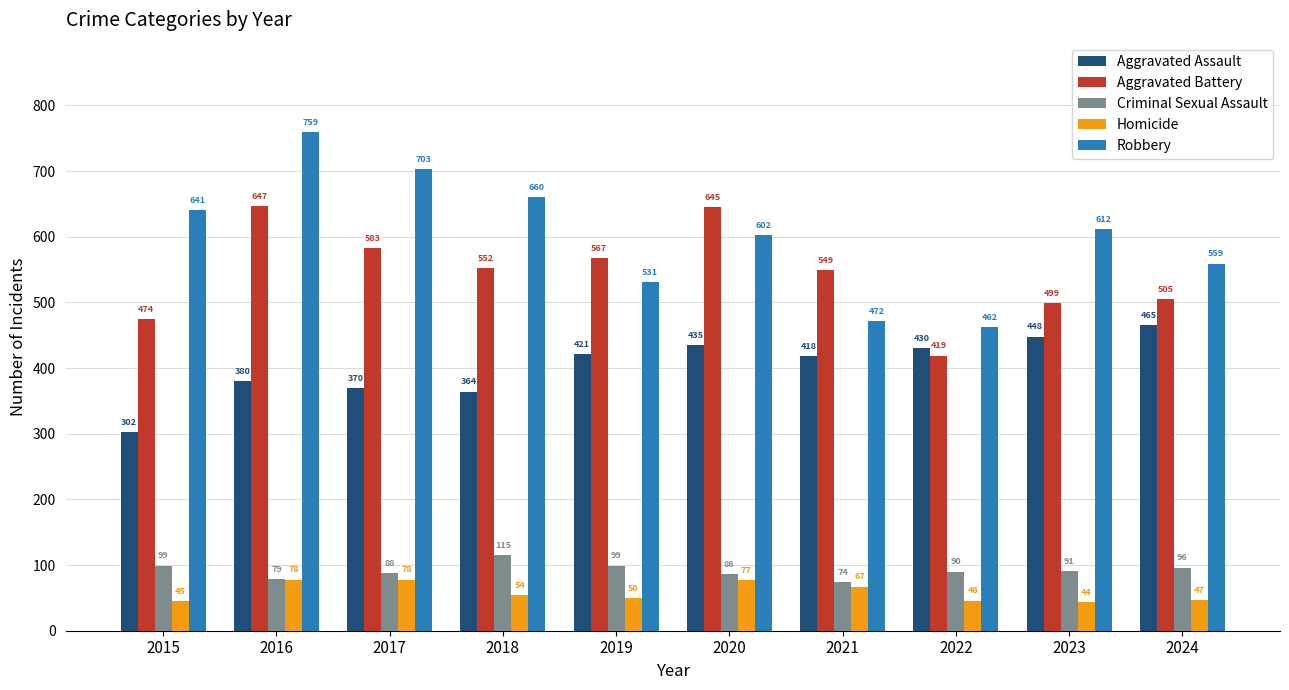

Which series has the largest total across all categories?

Robbery